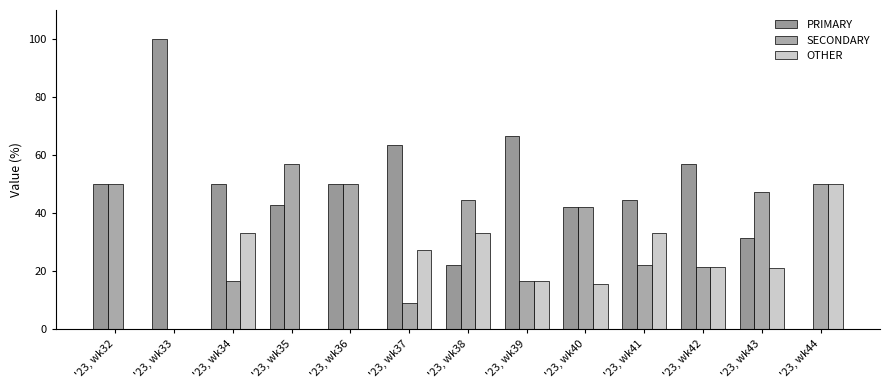

What are all the series names shown in the legend?

PRIMARY, SECONDARY, OTHER